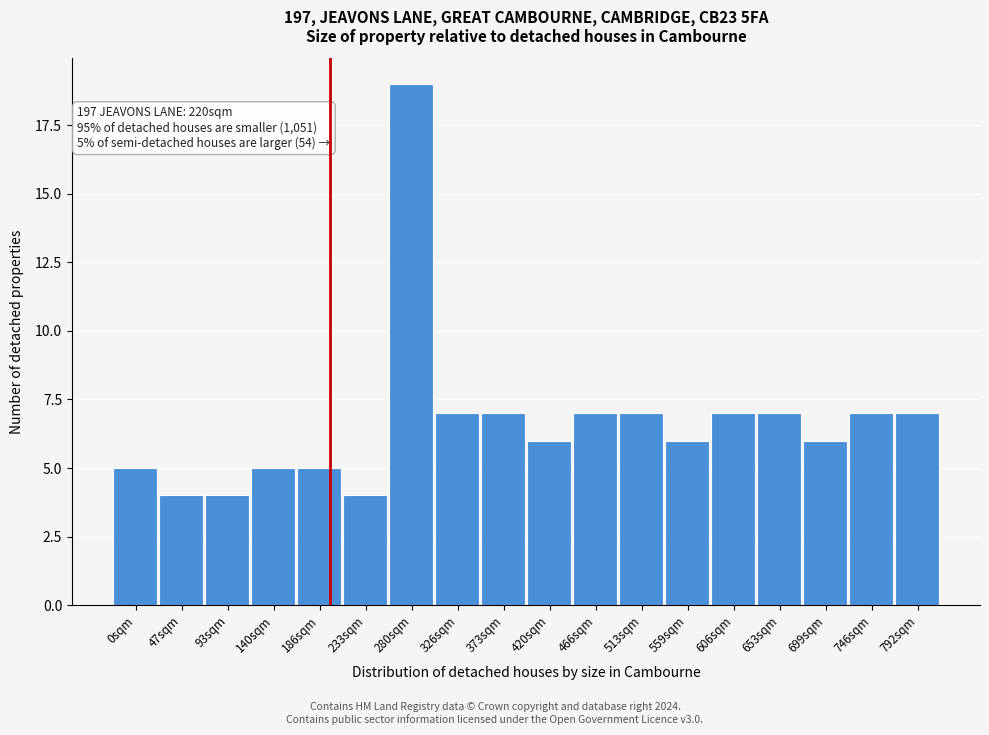

Reading right to left, extract all data points from this chart.

792sqm=7	746sqm=7	699sqm=6	653sqm=7	606sqm=7	559sqm=6	513sqm=7	466sqm=7	420sqm=6	373sqm=7	326sqm=7	280sqm=19	233sqm=4	186sqm=5	140sqm=5	93sqm=4	47sqm=4	0sqm=5